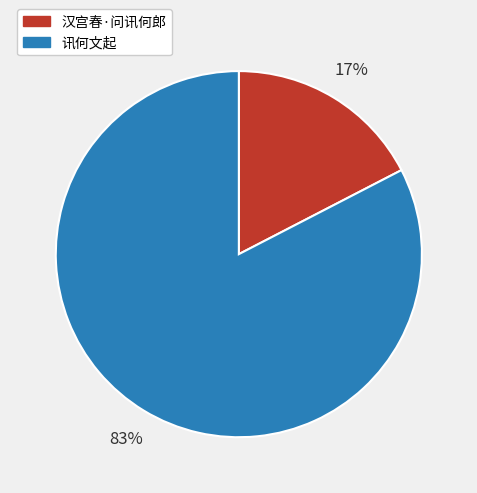

To the nearest percent, what is the combined percentage of 汉宫春·问讯何郎 and 讯何文起?

100%